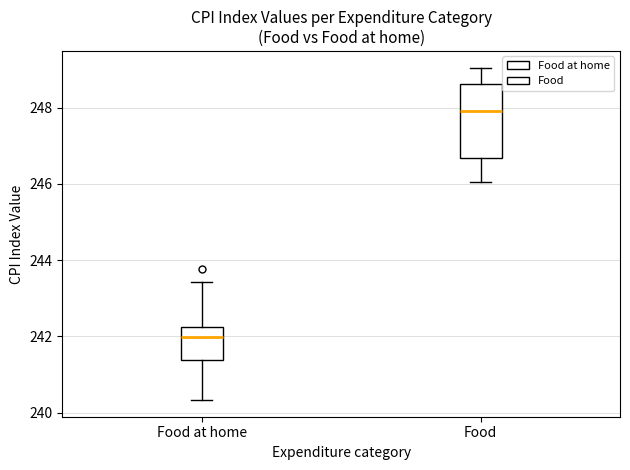

Comparing the boxes themselves (not the whiskers), which one is the tallest?

Food